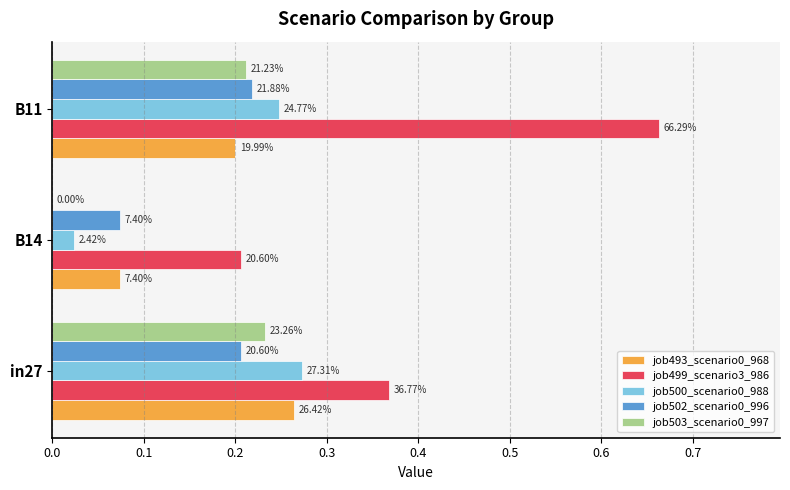

Reading left to right, list all the values displayed in this chart.

job493_scenario0_968: 0.3	0.1	0.2
job499_scenario3_986: 0.4	0.2	0.7
job500_scenario0_988: 0.3	0.0	0.2
job502_scenario0_996: 0.2	0.1	0.2
job503_scenario0_997: 0.2	0.0	0.2